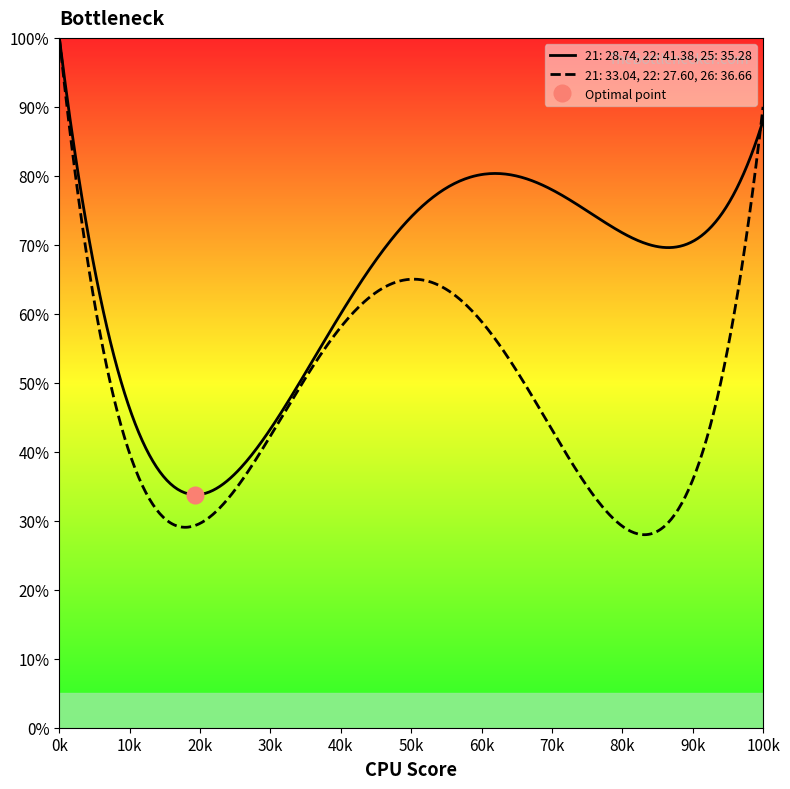

How many values in the 22 series are below 41?

1